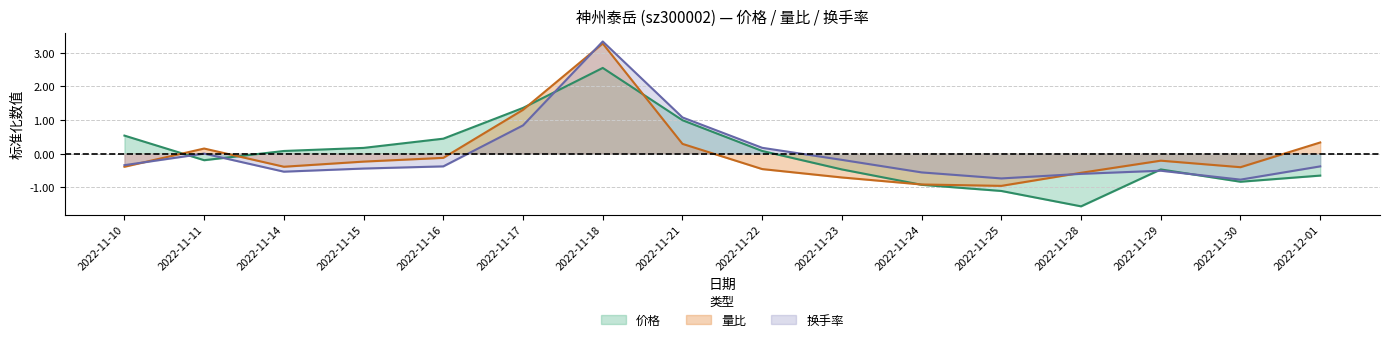

Is it true that 换手率 equals -0.2 at 2022-11-24?

False